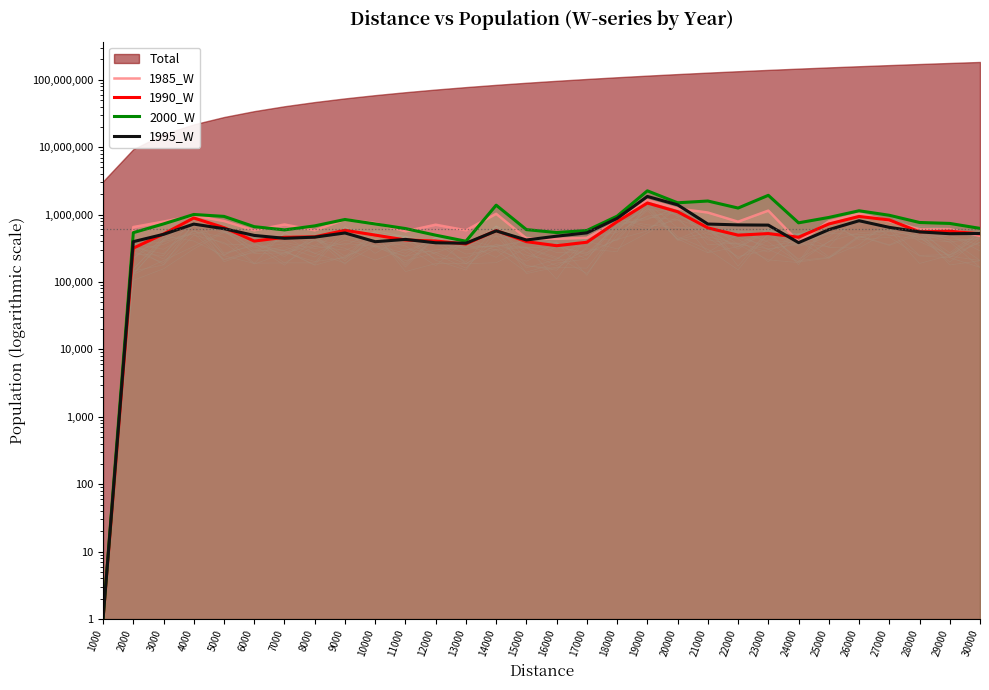

Read the 1995_W value at 19000, to the nearest 50.

1854250